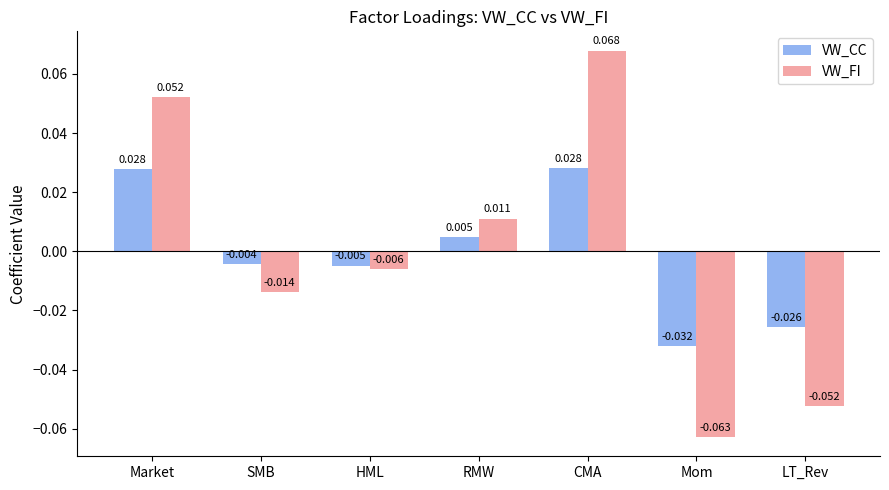

Rank the series at SMB from highest to lowest value.

VW_CC, VW_FI